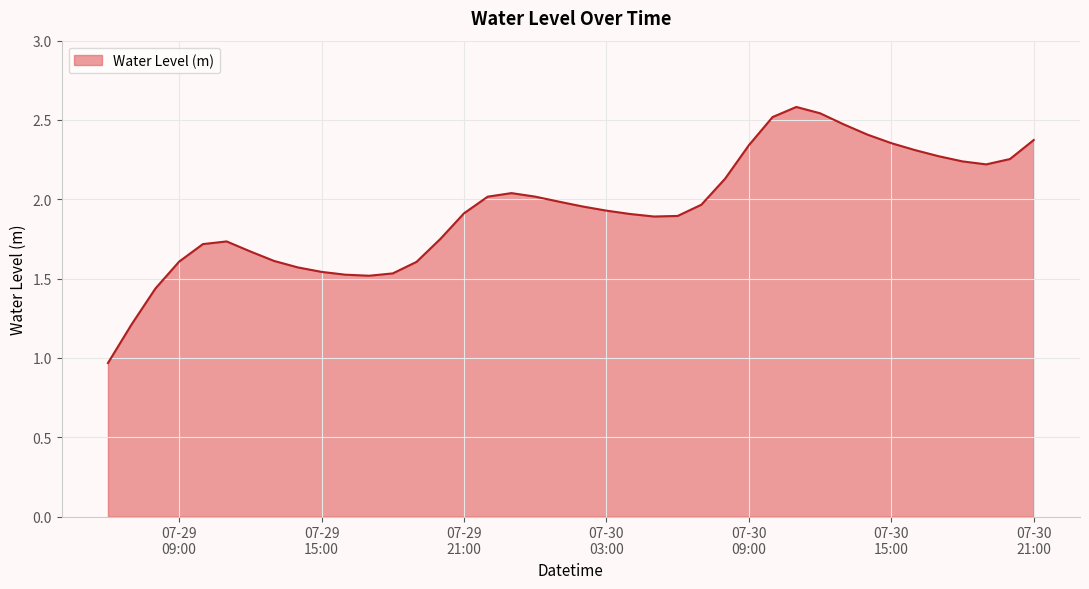

What is the difference between the maximum and minimum values?

1.6